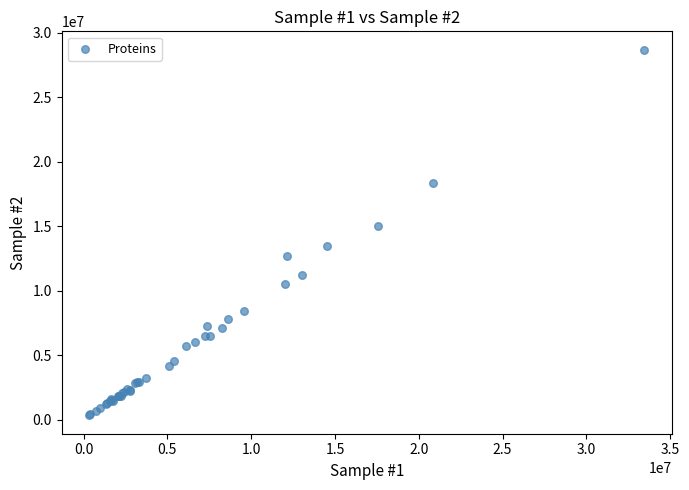

What Y value in the scatter plot is closest to 14511934?

15022202.2